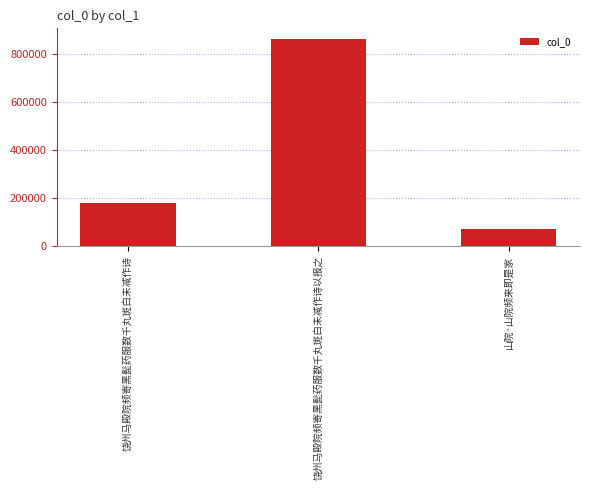

The chart shows a value of 177750 at 饶州马殿院频寄黑髭药服数千丸斑白未减作诗. True or false?

True